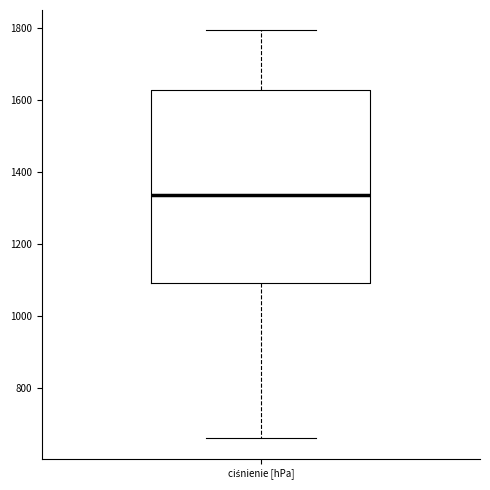

Where is the upper edge of the box for ciśnienie [hPa] on the y-axis? The values are not printed on the chart, so give them approximately, as read against the axis.

1620